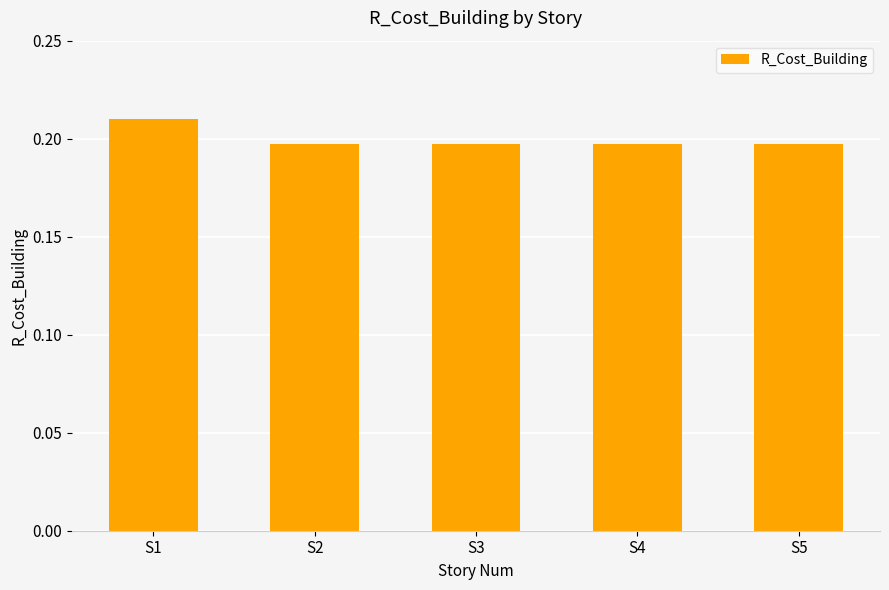

At which category does the chart reach its peak across all series?

S1